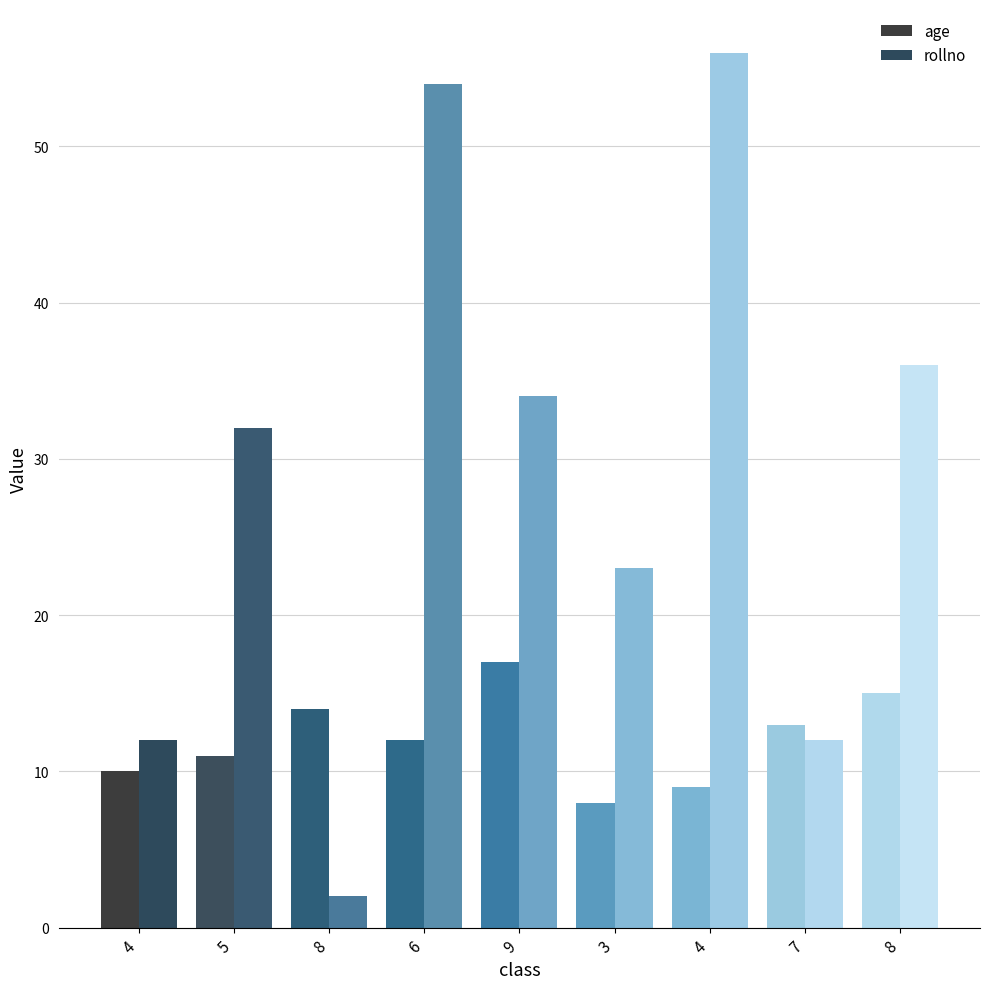

How many data points in rollno are less than 32?

4